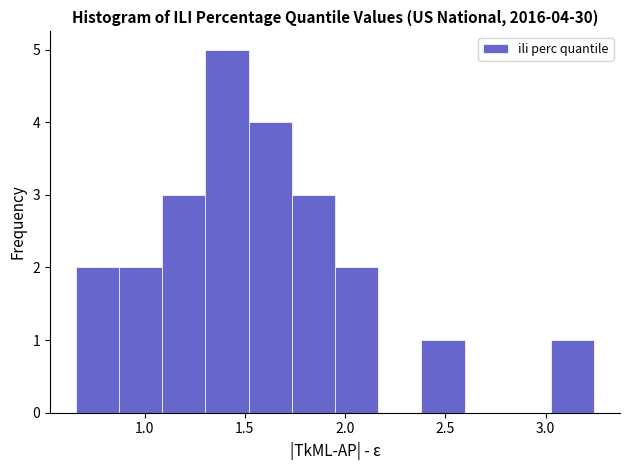

Which range on the x-axis has the tallest bar?

1.30 to 1.50